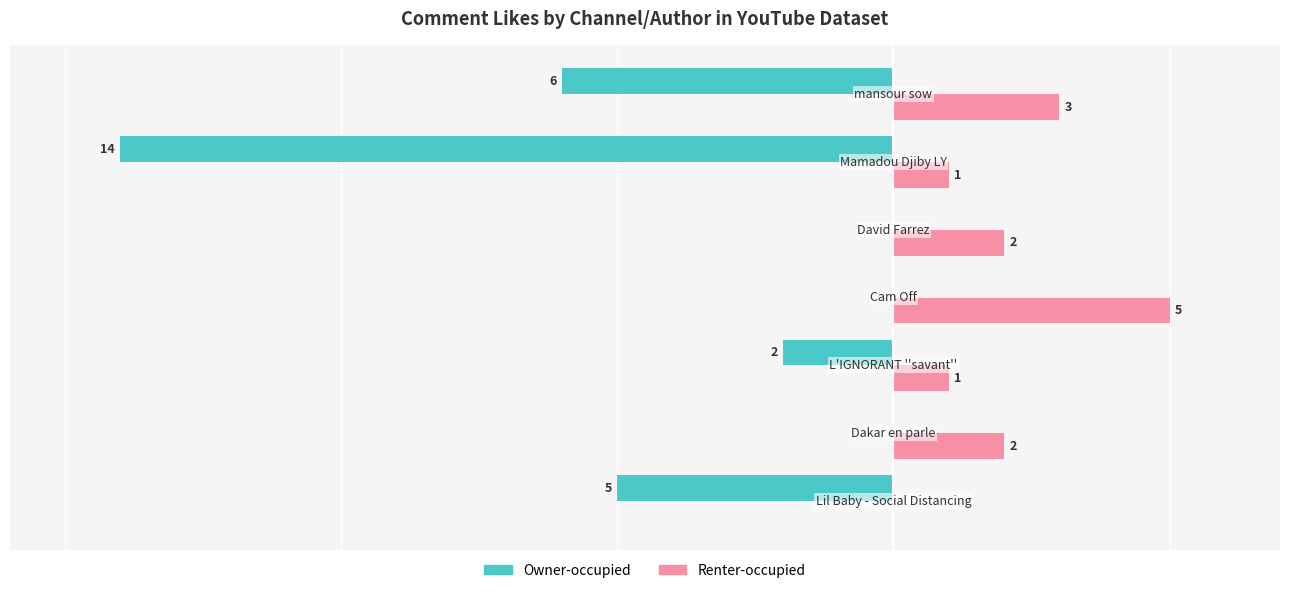

Which series has the largest total across all categories?

Renter-occupied